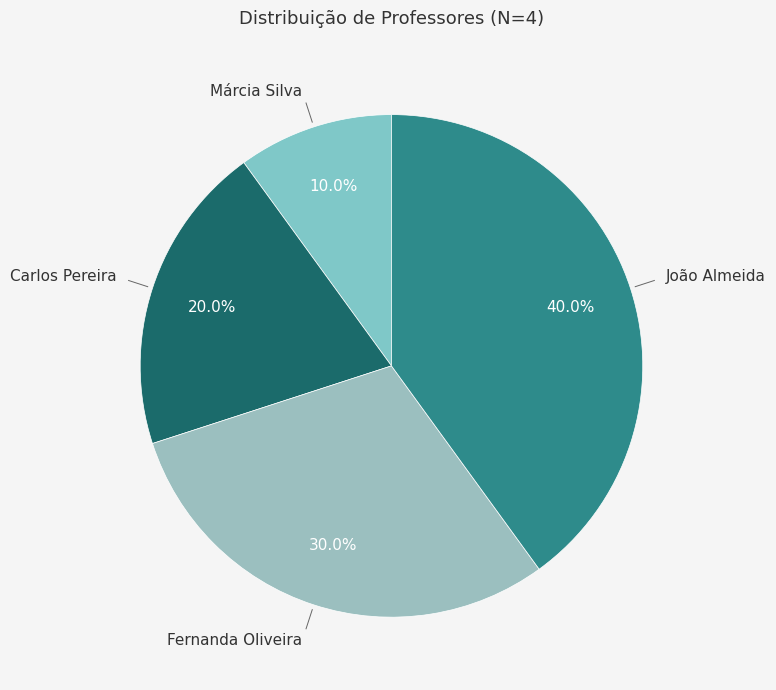

Is it true that Márcia Silva is 10% of the pie?

True